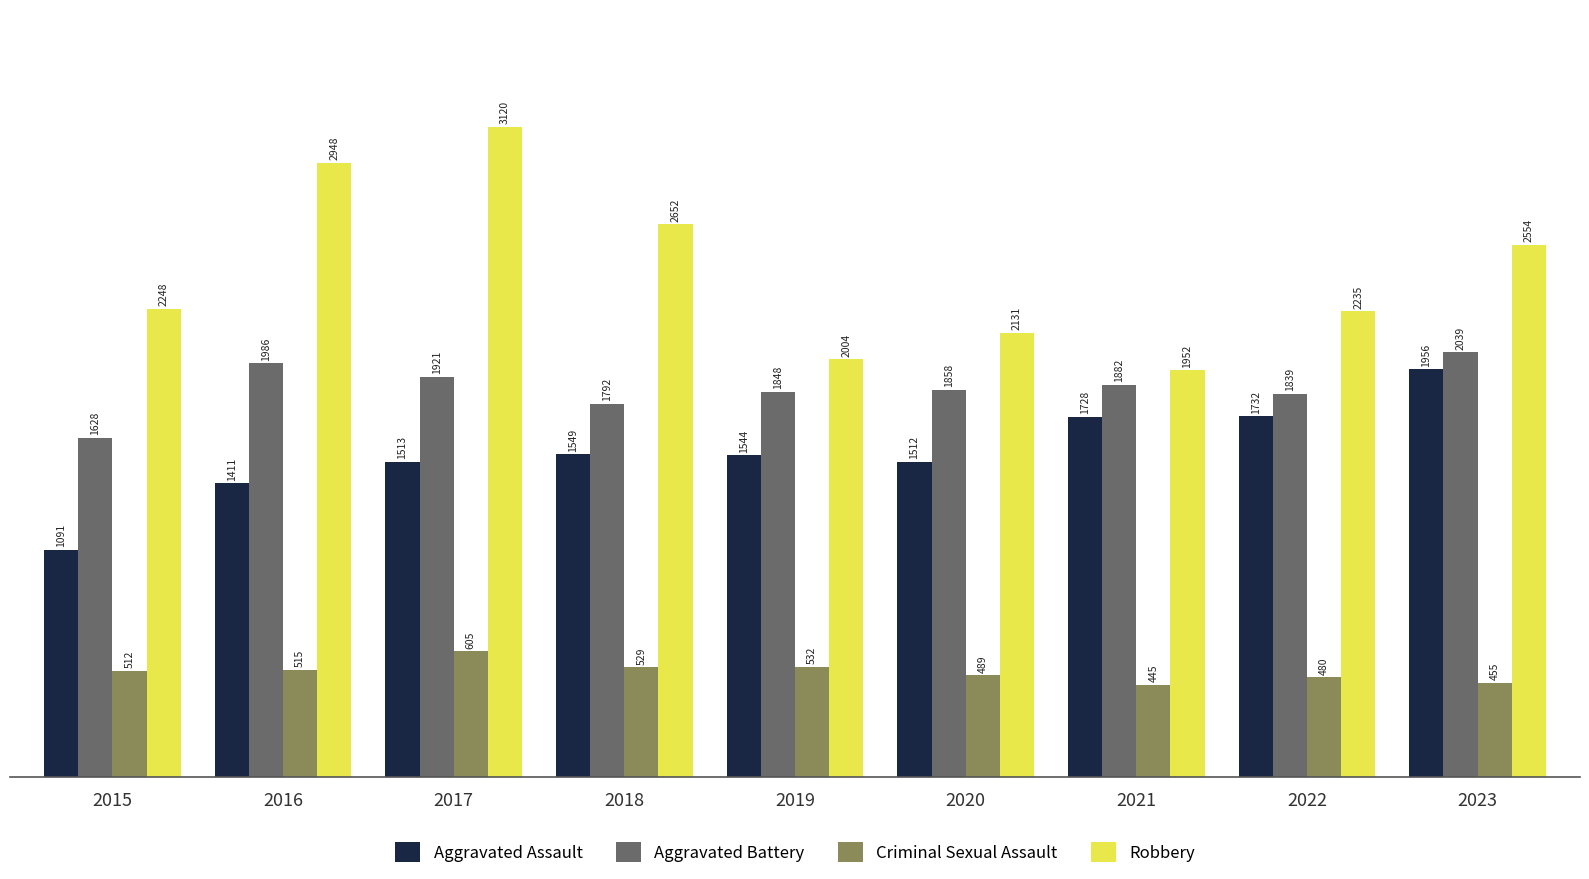

What are all the series names shown in the legend?

Aggravated Assault, Aggravated Battery, Criminal Sexual Assault, Robbery